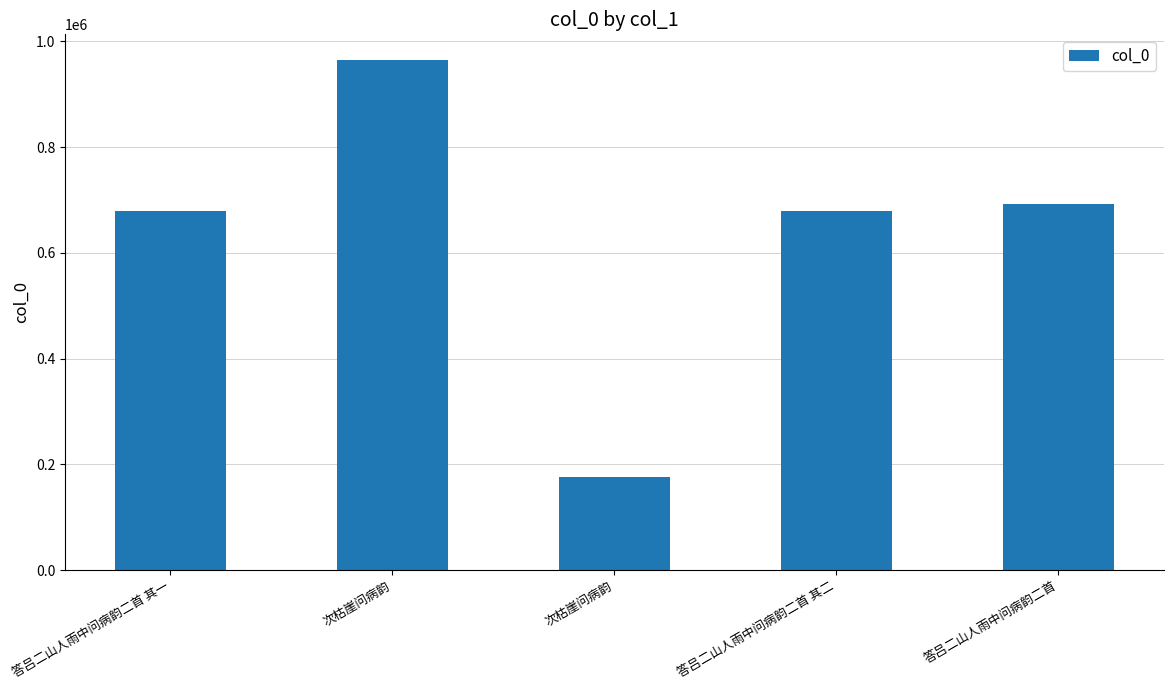

Reading left to right, transcribe all the data shown in this chart.

答吕二山人雨中问病韵二首 其一=679442	次枯崖问病韵=964791	次枯崖问病韵=176411	答吕二山人雨中问病韵二首 其二=679443	答吕二山人雨中问病韵二首=692951